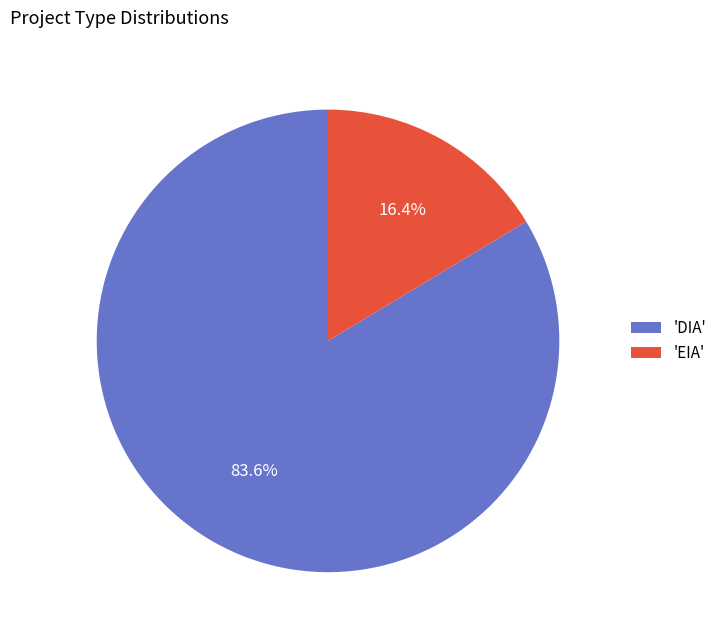

What percentage do 'DIA' and 'EIA' together represent?

100.0%